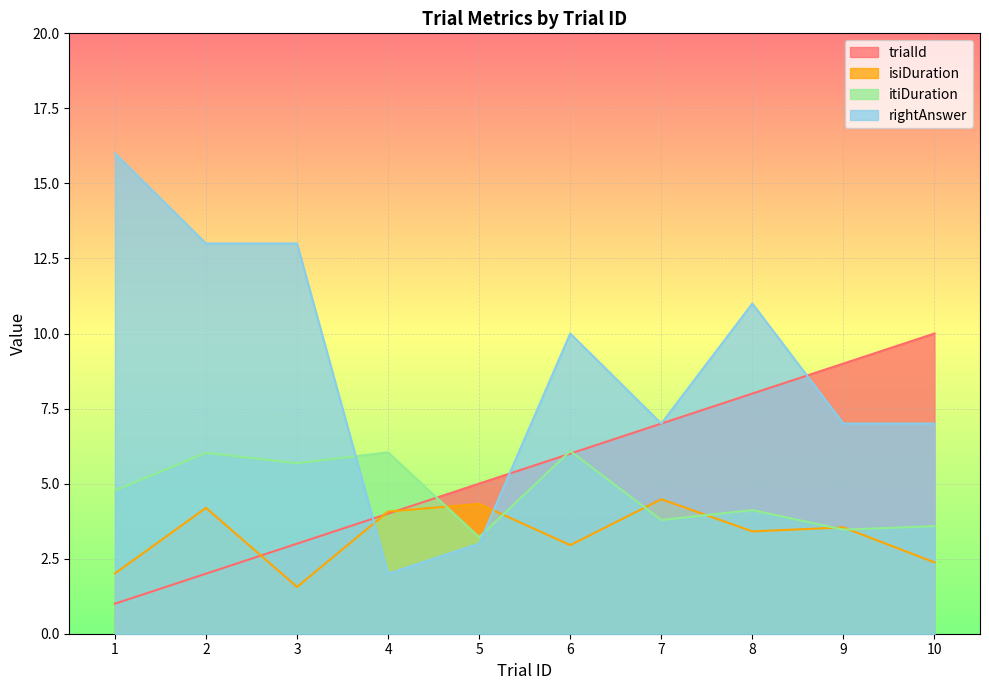

Reading left to right, what are all the values shown in this chart?

trialId: 1=1.0	2=2.0	3=3.0	4=4.0	5=5.0	6=6.0	7=7.0	8=8.0	9=9.0	10=10.0
isiDuration: 1=2.0	2=4.2	3=1.6	4=4.1	5=4.3	6=3.0	7=4.5	8=3.4	9=3.5	10=2.4
itiDuration: 1=4.8	2=6.0	3=5.7	4=6.0	5=3.2	6=6.1	7=3.8	8=4.1	9=3.5	10=3.6
rightAnswer: 1=16.0	2=13.0	3=13.0	4=2.0	5=3.0	6=10.0	7=7.0	8=11.0	9=7.0	10=7.0